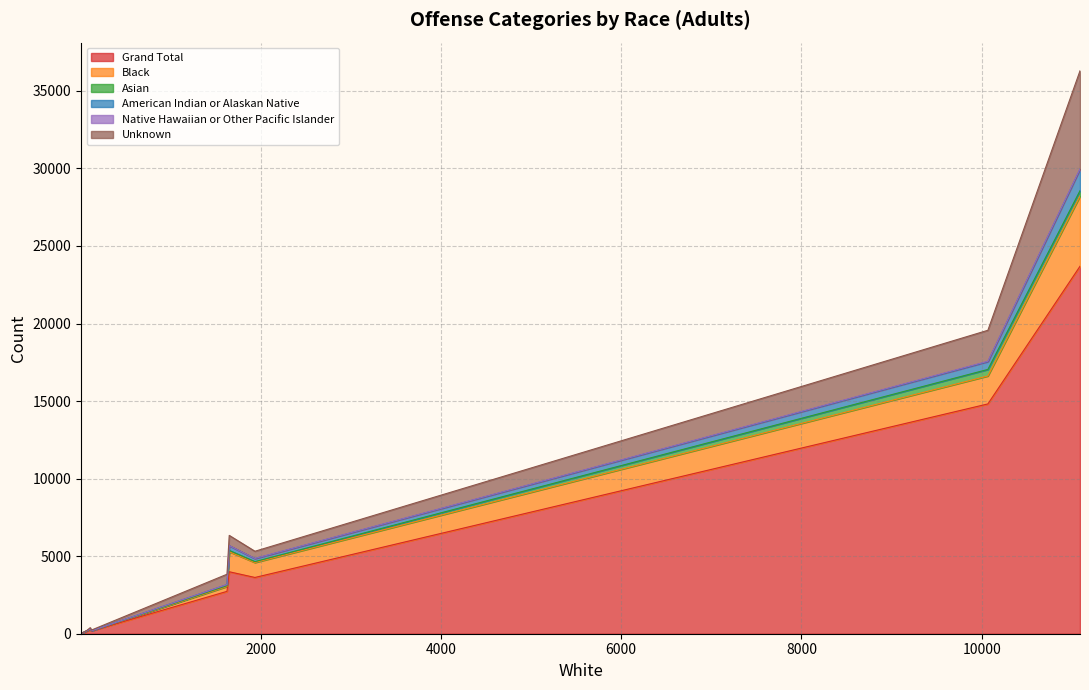

What is the difference between the second highest and second lowest values in the American Indian or Alaskan Native series?

500